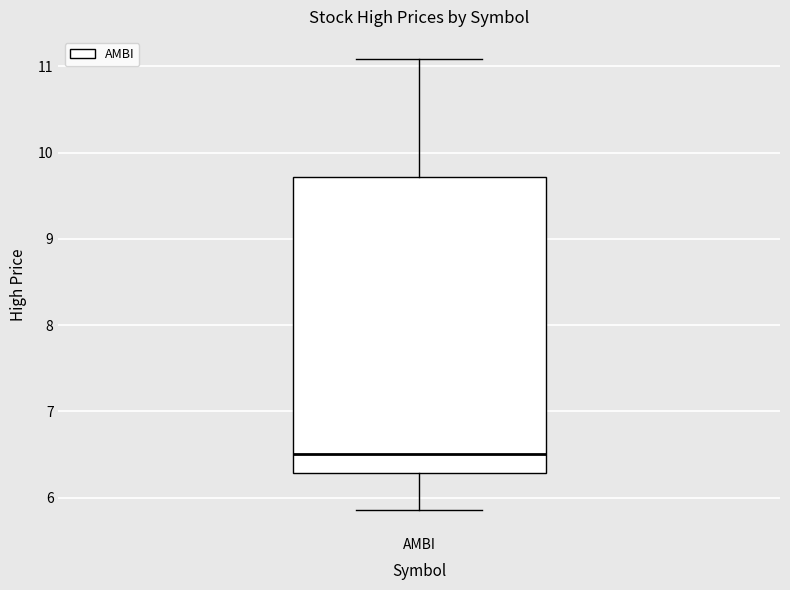

Transcribe this box plot: give where the median line is, the range the box spans, and where the two whiskers end, as read against the y-axis. The values are not printed on the chart, so give them approximately, as read against the axis.

median 6.5, box 6.3 to 9.7, whiskers 5.8 to 11.1